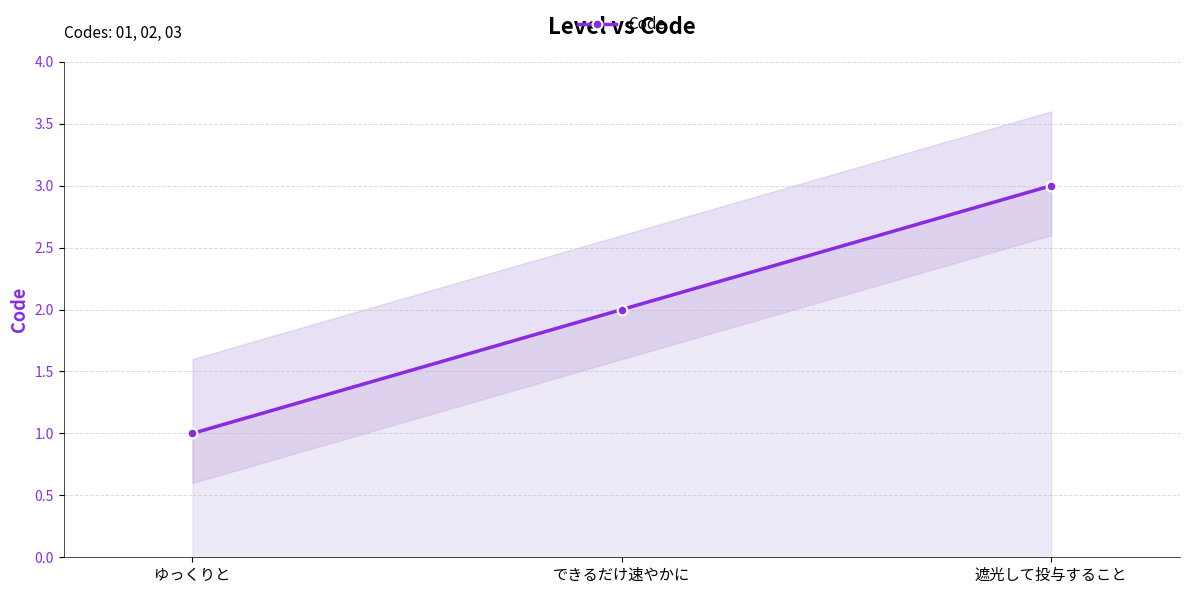

How many lines are shown in the chart?

1